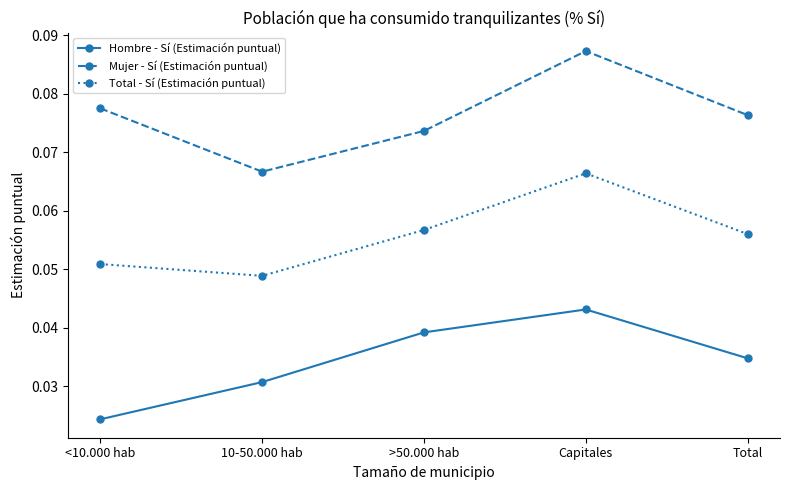

What is the label of the 3rd point from the right?

>50.000 hab